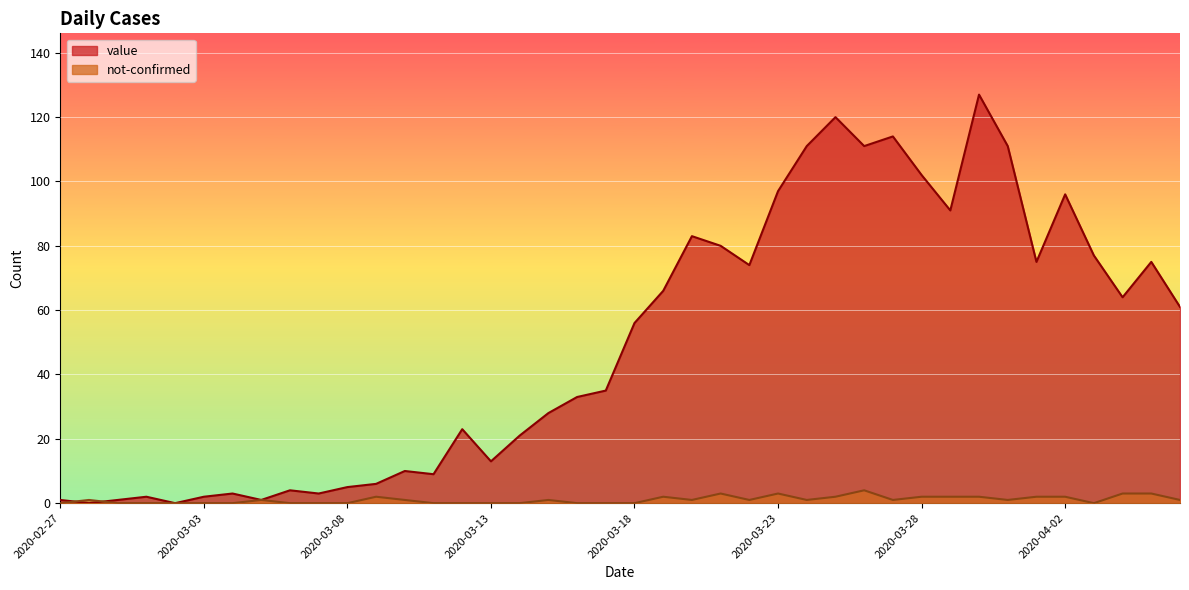

Reading left to right, extract all data points from this chart.

value: 2020-02-27=1	2020-02-28=0	2020-02-29=1	2020-03-01=2	2020-03-02=0	2020-03-03=2	2020-03-04=3	2020-03-05=1	2020-03-06=4	2020-03-07=3	2020-03-08=5	2020-03-09=6	2020-03-10=10	2020-03-11=9	2020-03-12=23	2020-03-13=13	2020-03-14=21	2020-03-15=28	2020-03-16=33	2020-03-17=35	2020-03-18=56	2020-03-19=66	2020-03-20=83	2020-03-21=80	2020-03-22=74	2020-03-23=97	2020-03-24=111	2020-03-25=120	2020-03-26=111	2020-03-27=114	2020-03-28=102	2020-03-29=91	2020-03-30=127	2020-03-31=111	2020-04-01=75	2020-04-02=96	2020-04-03=77	2020-04-04=64	2020-04-05=75	2020-04-06=61
not-confirmed: 2020-02-27=0	2020-02-28=1	2020-02-29=0	2020-03-01=0	2020-03-02=0	2020-03-03=0	2020-03-04=0	2020-03-05=1	2020-03-06=0	2020-03-07=0	2020-03-08=0	2020-03-09=2	2020-03-10=1	2020-03-11=0	2020-03-12=0	2020-03-13=0	2020-03-14=0	2020-03-15=1	2020-03-16=0	2020-03-17=0	2020-03-18=0	2020-03-19=2	2020-03-20=1	2020-03-21=3	2020-03-22=1	2020-03-23=3	2020-03-24=1	2020-03-25=2	2020-03-26=4	2020-03-27=1	2020-03-28=2	2020-03-29=2	2020-03-30=2	2020-03-31=1	2020-04-01=2	2020-04-02=2	2020-04-03=0	2020-04-04=3	2020-04-05=3	2020-04-06=1